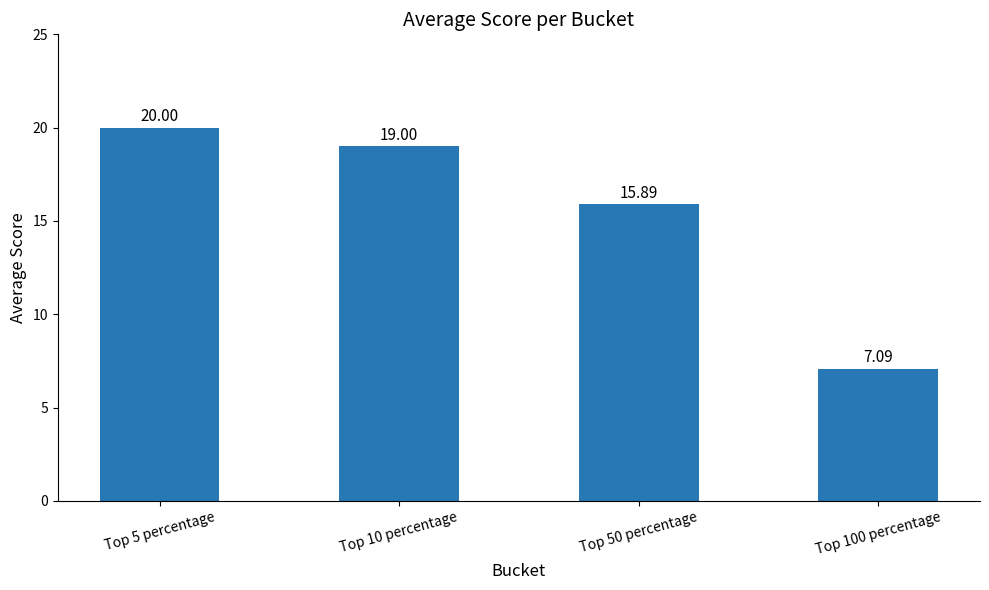

What is the average value?

15.5